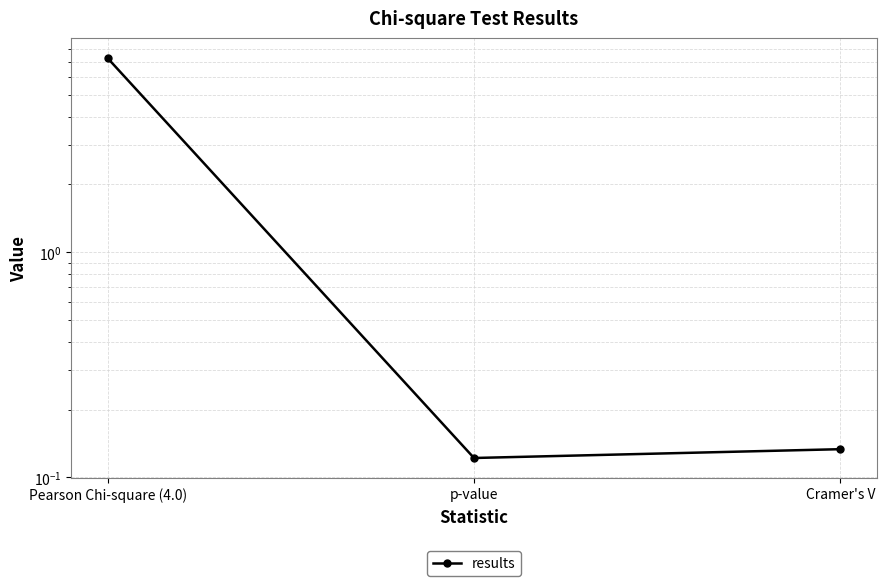

At which category does the chart reach its peak across all series?

Pearson Chi-square (4.0)